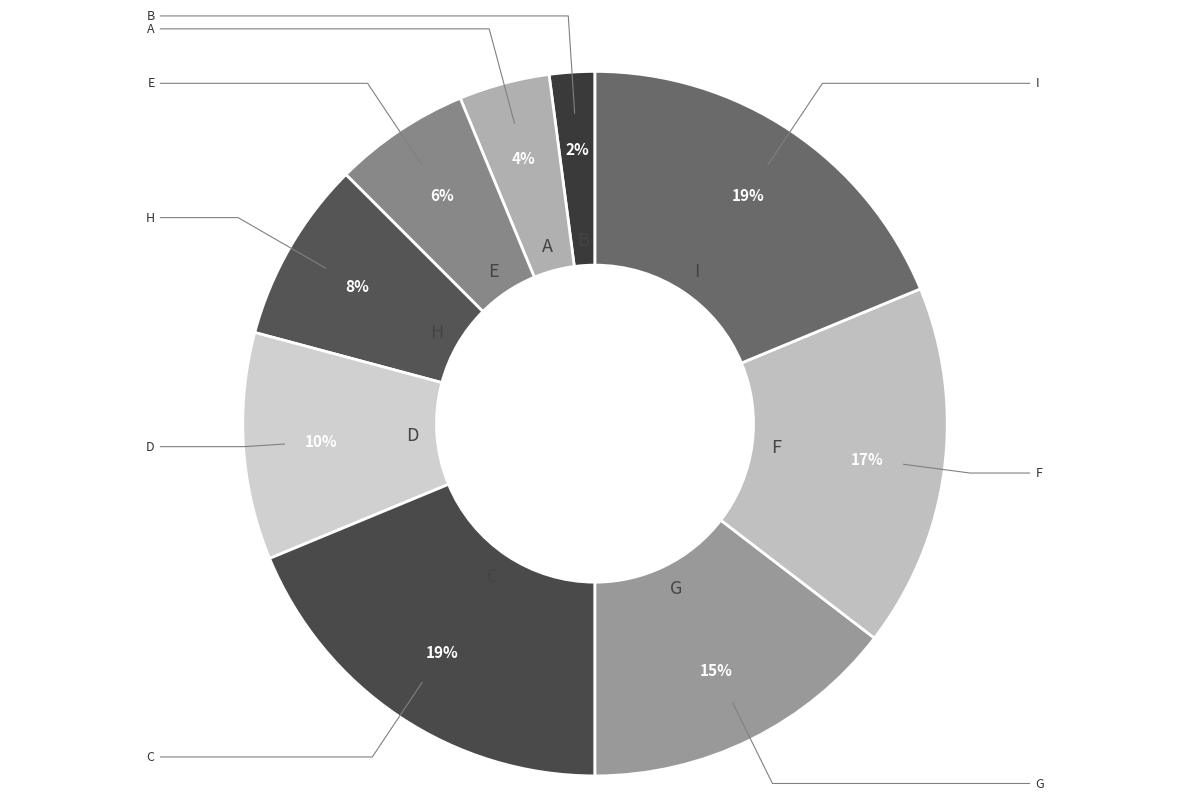

How many segments does this pie chart have?

9